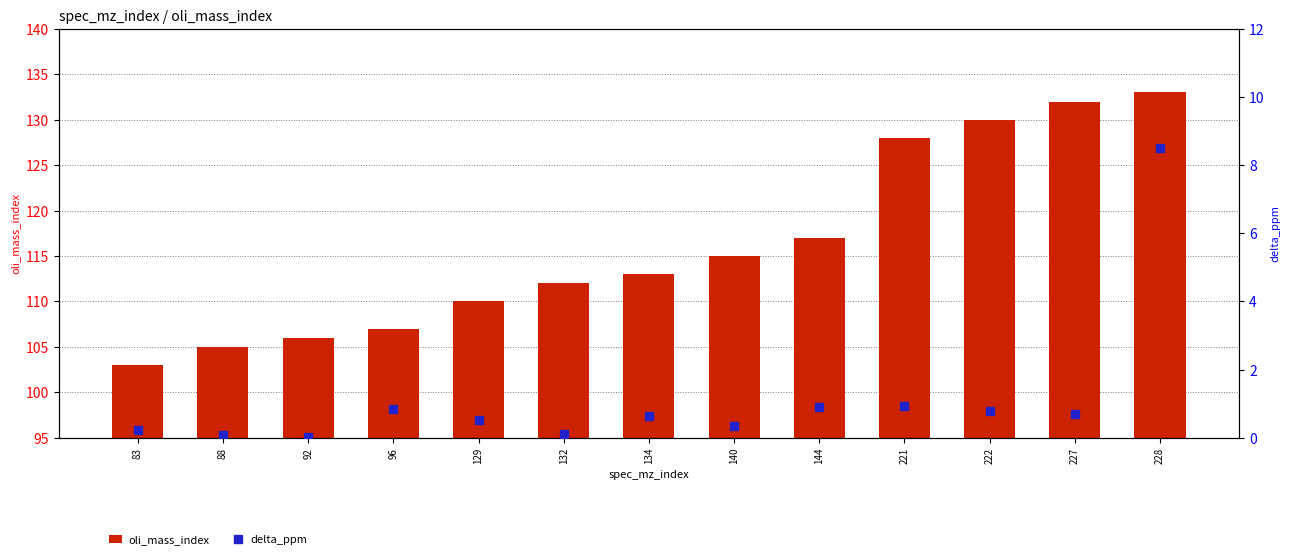

How many values in the oli_mass_index series are below 113?

6